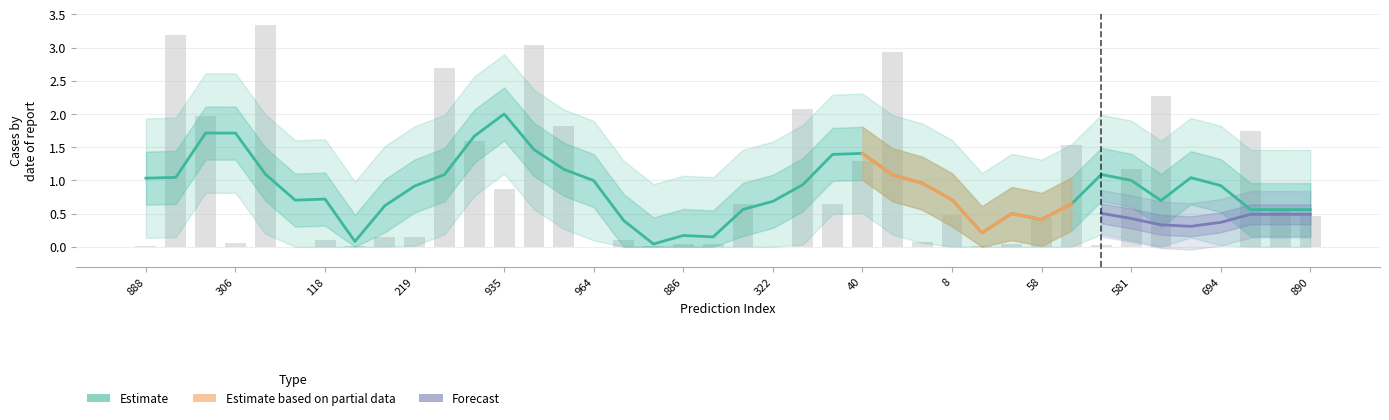

Reading left to right, list all the values displayed in this chart.

888=0.0	831=3.2	177=2.0	306=0.1	731=3.3	803=0.0	118=0.1	324=0.0	373=0.1	219=0.1	975=2.7	632=1.6	935=0.9	428=3.0	509=1.8	964=0.0	463=0.1	428=0.0	886=0.0	450=0.0	977=0.6	322=0.0	923=2.1	892=0.6	40=1.3	727=2.9	850=0.1	8=0.5	738=0.0	654=0.0	58=0.4	663=1.5	592=0.0	581=1.2	898=2.3	24=0.0	694=0.0	565=1.7	260=0.6	890=0.5